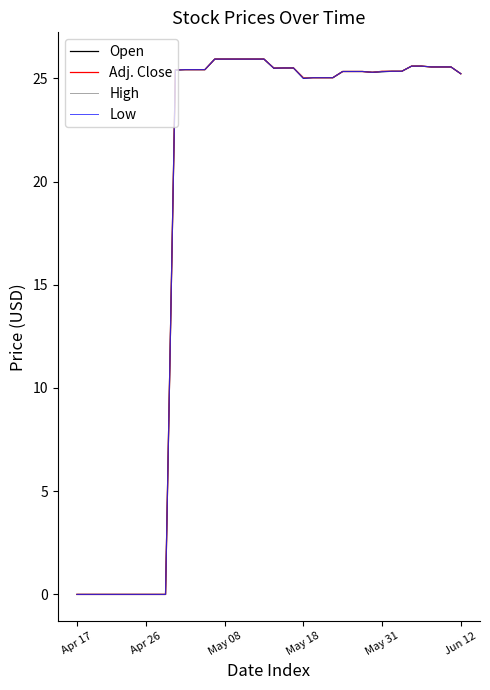

How many lines are shown in the chart?

4